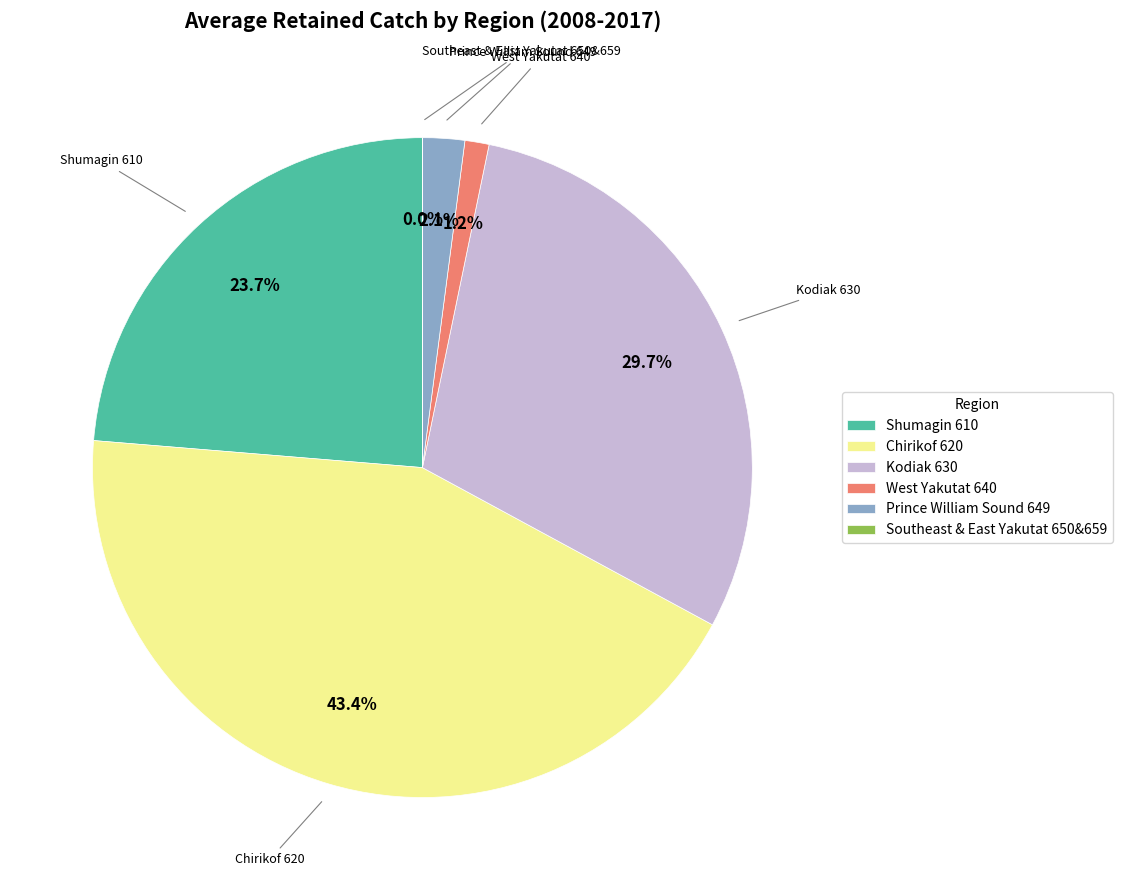

Which slice is the largest?

Chirikof 620